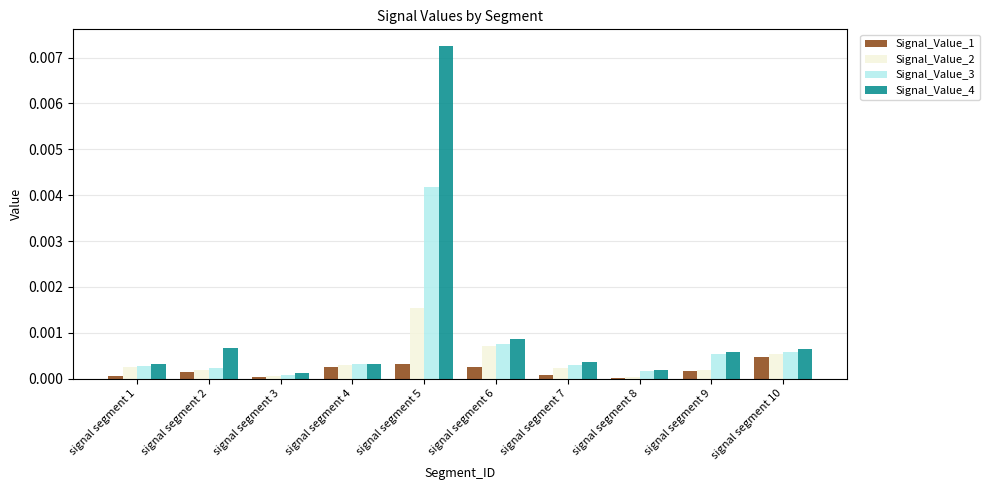

At which category is the sum across all series the highest?

signal segment 5